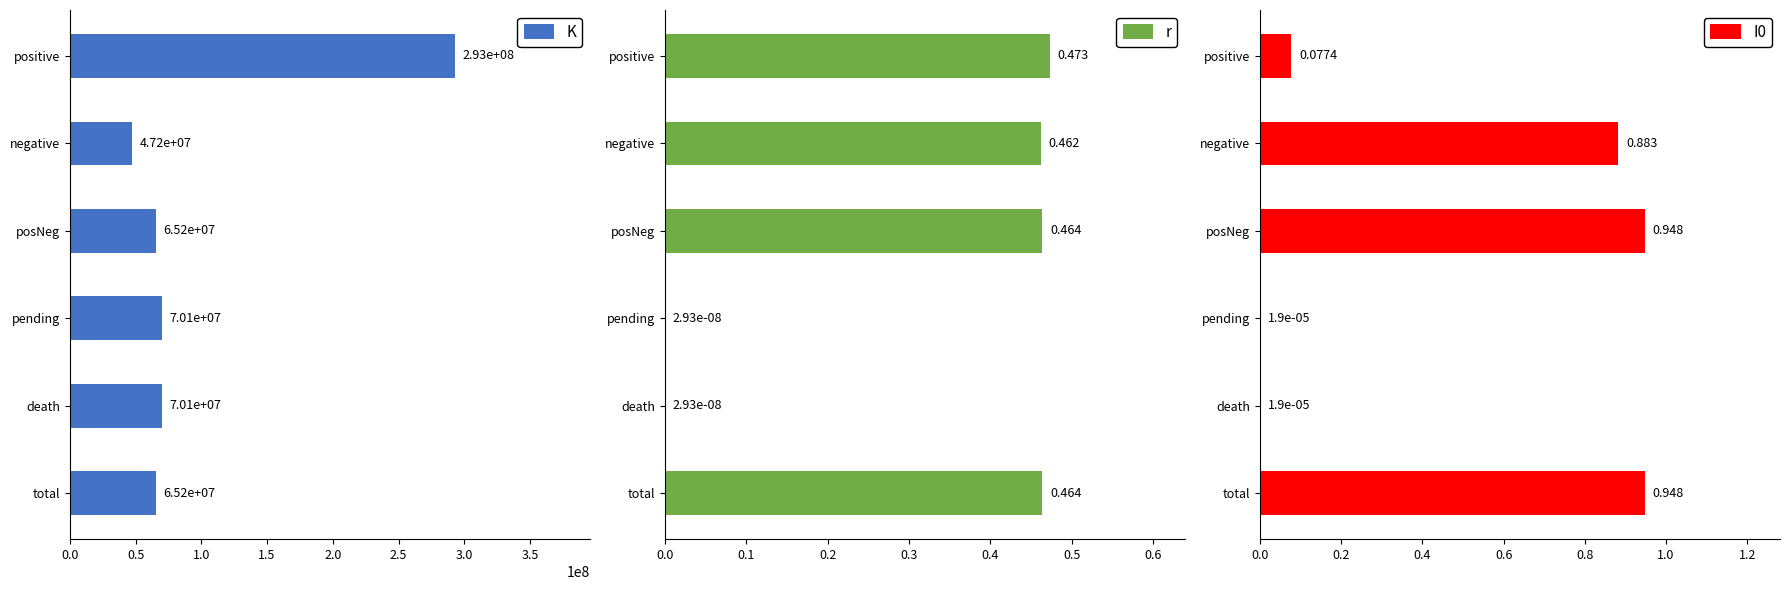

The value of K at pending is 70092790.7. True or false?

True